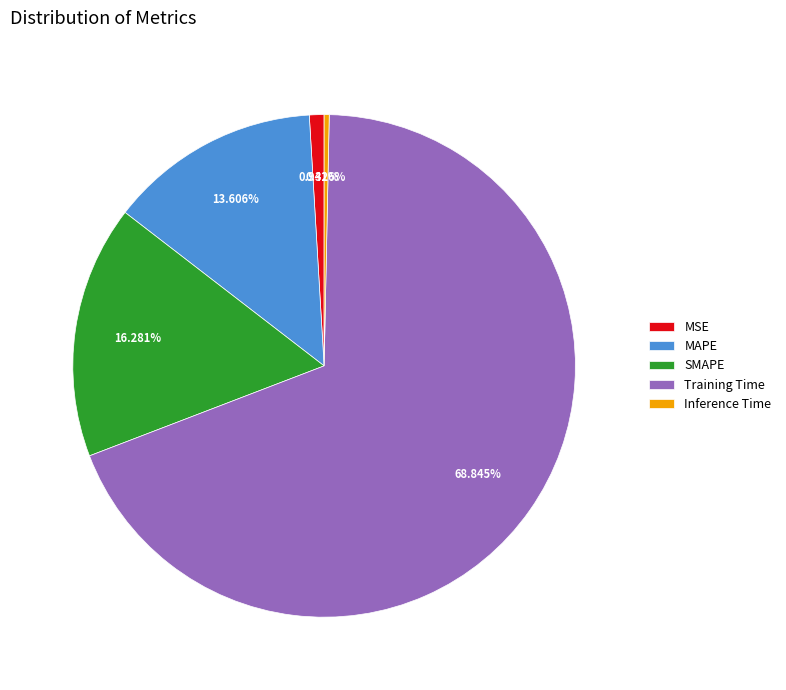

What percentage is the MSE slice, to the nearest percent?

1%